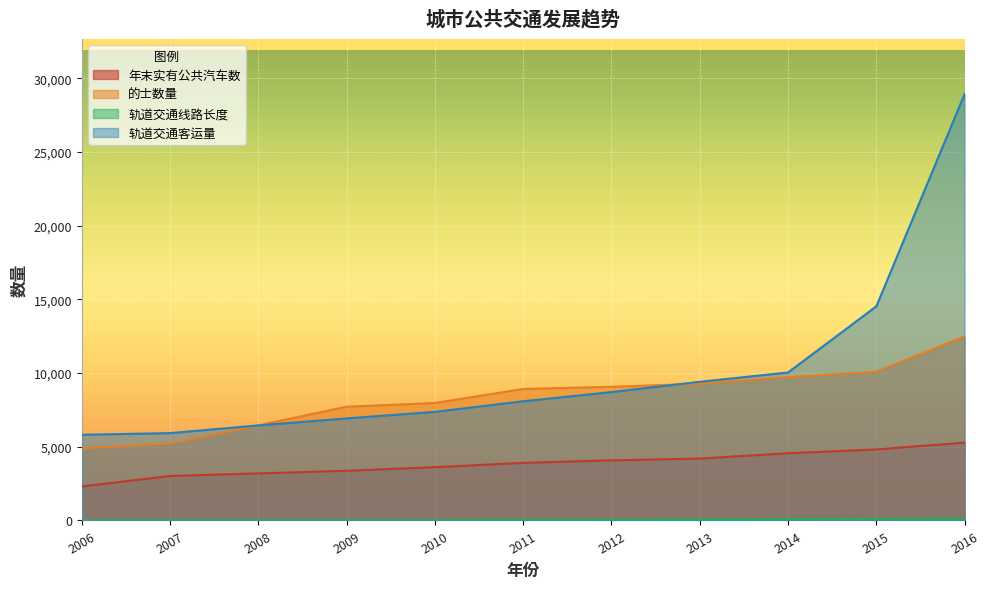

List the series in order of their peak value, highest first.

轨道交通客运量, 的士数量, 年末实有公共汽车数, 轨道交通线路长度